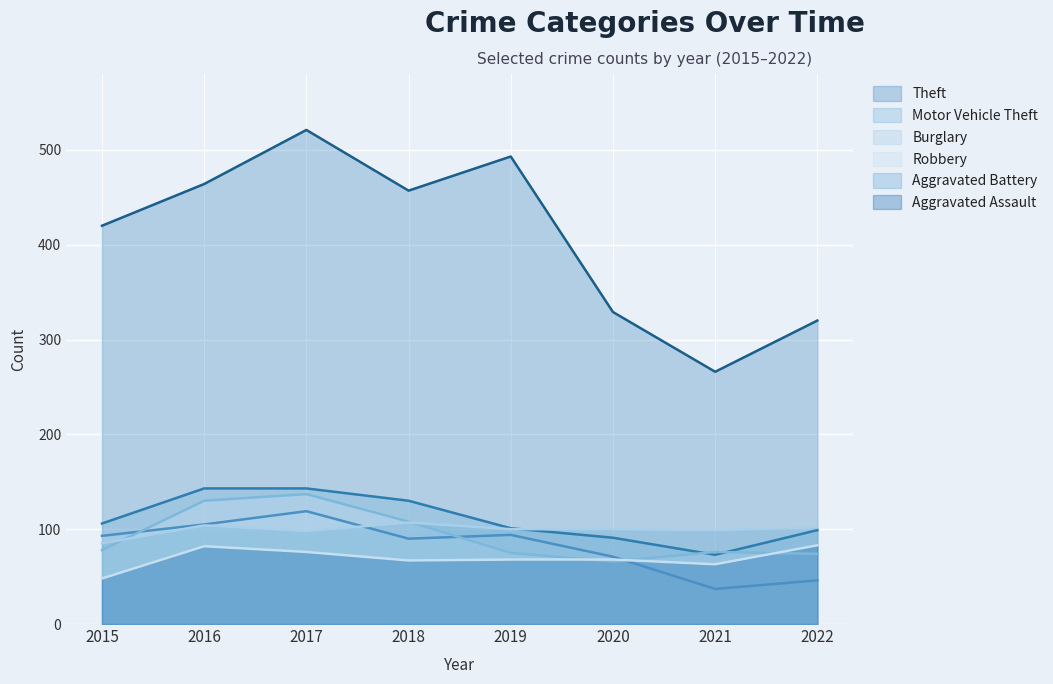

Reading right to left, what are all the values shown in this chart?

Theft: 2022=320	2021=266	2020=329	2019=493	2018=457	2017=521	2016=464	2015=420
Motor Vehicle Theft: 2022=99	2021=73	2020=91	2019=101	2018=130	2017=143	2016=143	2015=106
Burglary: 2022=46	2021=37	2020=71	2019=94	2018=90	2017=119	2016=105	2015=93
Robbery: 2022=74	2021=76	2020=66	2019=75	2018=108	2017=137	2016=130	2015=78
Aggravated Battery: 2022=102	2021=99	2020=100	2019=100	2018=107	2017=98	2016=104	2015=85
Aggravated Assault: 2022=83	2021=63	2020=68	2019=68	2018=67	2017=76	2016=82	2015=48